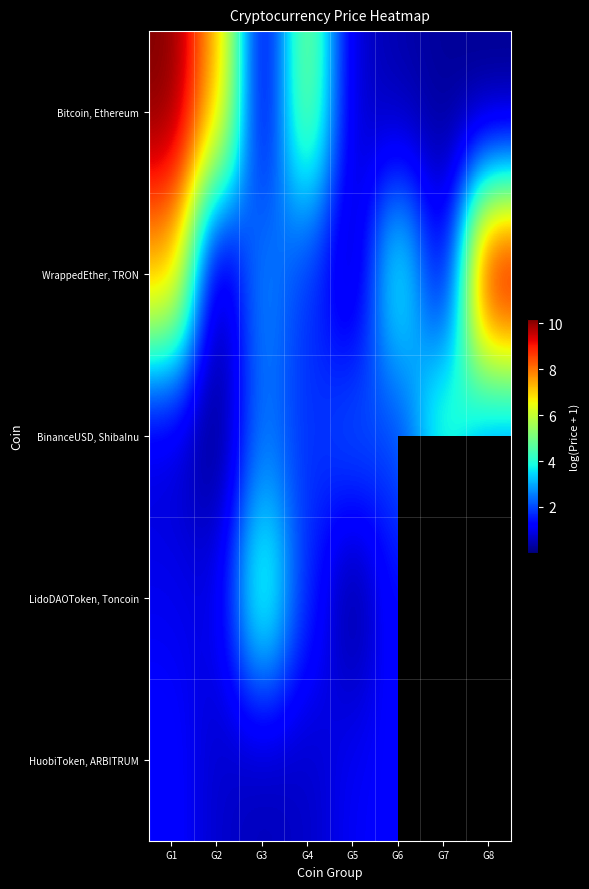

Rank the series at G5 from highest to lowest value.

BinanceUSD, ShibaInu, HuobiToken, ARBITRUM, Bitcoin, Ethereum, WrappedEther, TRON, LidoDAOToken, Toncoin